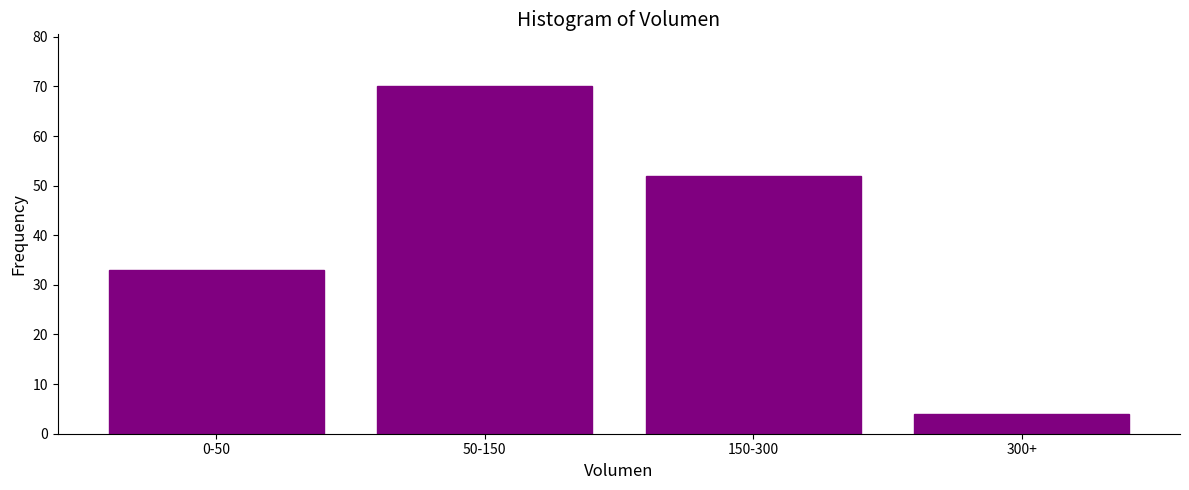

Reading left to right, list all the values displayed in this chart.

33	70	52	4